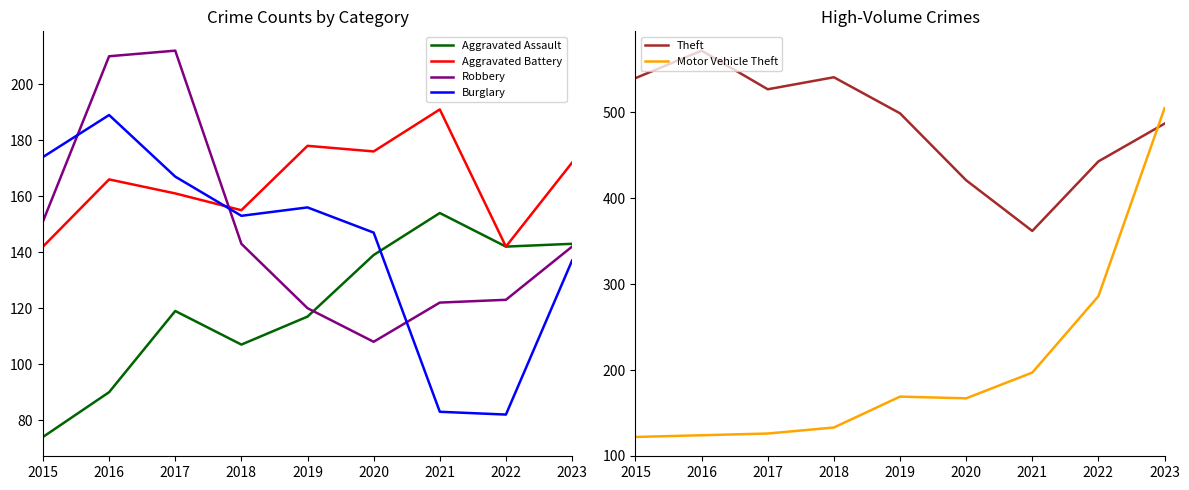

How many interior local valleys does the Robbery series have?

1